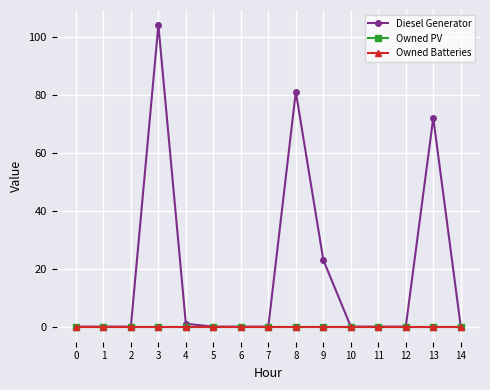

Reading right to left, list all the values displayed in this chart.

Diesel Generator: 0	72	0	0	0	23	81	0	0	0	1	104	0	0	0
Owned PV: 0	0	0	0	0	0	0	0	0	0	0	0	0	0	0
Owned Batteries: 0	0	0	0	0	0	0	0	0	0	0	0	0	0	0